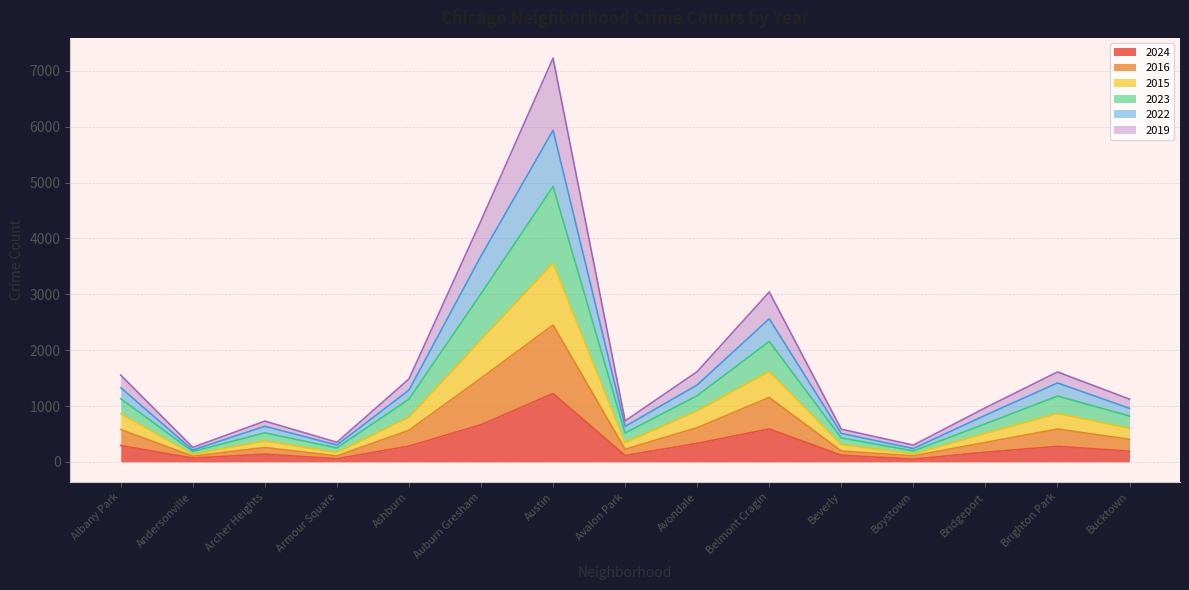

Which label corresponds to the smallest value in the chart?

Boystown